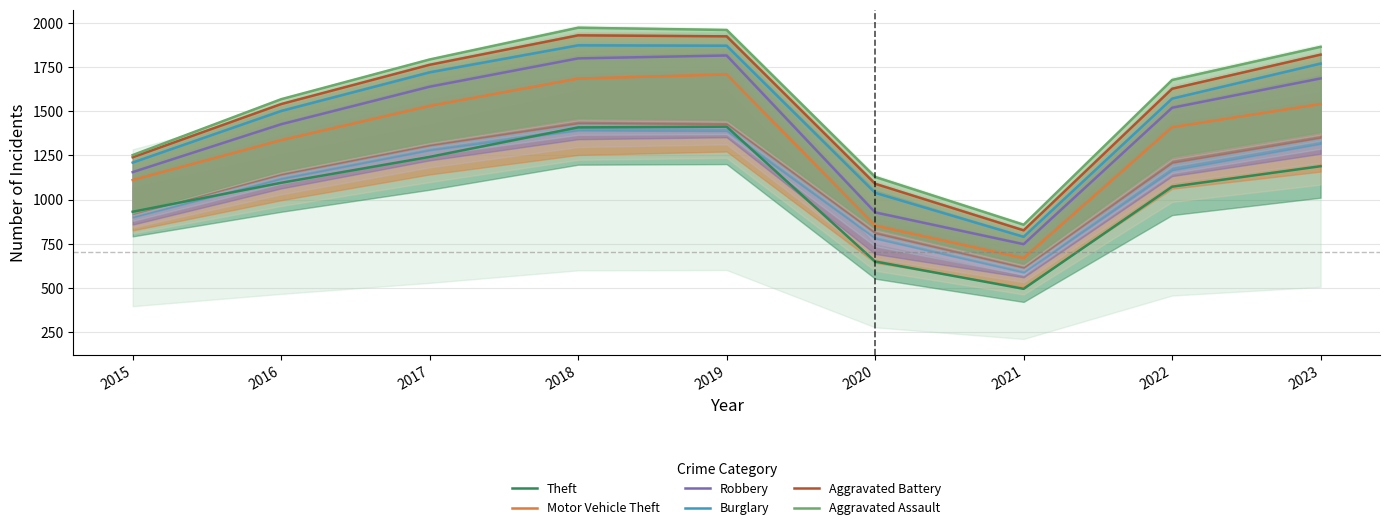

Reading left to right, list all the values displayed in this chart.

Theft: 2015=931.0	2016=1095.0	2017=1242.0	2018=1409.0	2019=1413.0	2020=649.0	2021=494.0	2022=1073.0	2023=1189.0
Motor Vehicle Theft: 2015=1110.7	2016=1336.2	2017=1530.3	2018=1685.3	2019=1709.0	2020=852.4	2021=668.1	2022=1410.0	2023=1541.3
Robbery: 2015=1155.7	2016=1426.8	2017=1639.6	2018=1800.1	2019=1816.5	2020=927.2	2021=747.1	2022=1520.4	2023=1686.4
Burglary: 2015=1209.5	2016=1501.6	2017=1720.7	2018=1873.8	2019=1871.8	2020=1038.1	2021=788.7	2022=1572.0	2023=1770.3
Aggravated Battery: 2015=1239.7	2016=1541.1	2017=1763.7	2018=1930.5	2019=1925.0	2020=1089.4	2021=825.5	2022=1627.8	2023=1821.2
Aggravated Assault: 2015=1252.2	2016=1568.6	2017=1793.7	2018=1973.8	2019=1961.0	2020=1127.8	2021=857.3	2022=1677.3	2023=1865.3